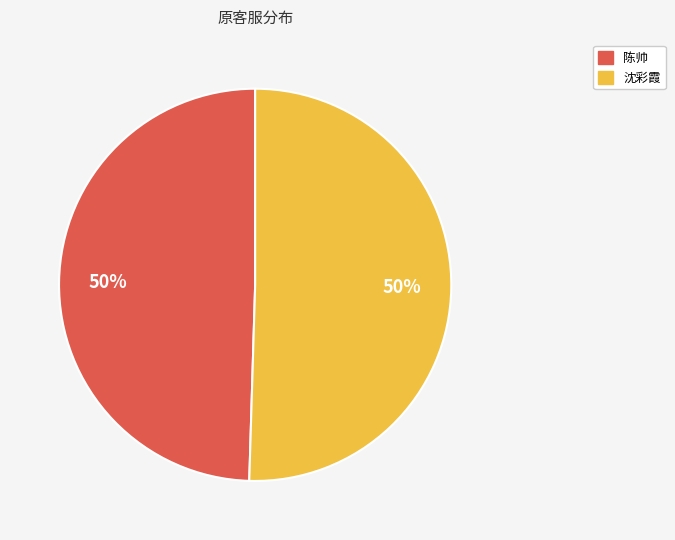

To the nearest percent, what is the average slice percentage?

50%